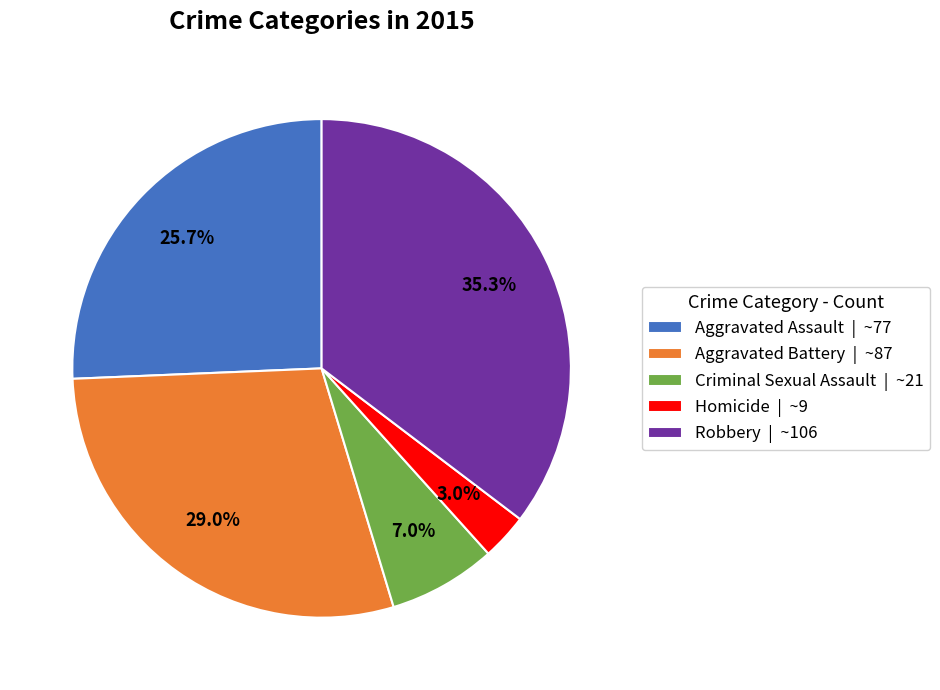

How much of the chart is everything except Aggravated Assault?

74.3%